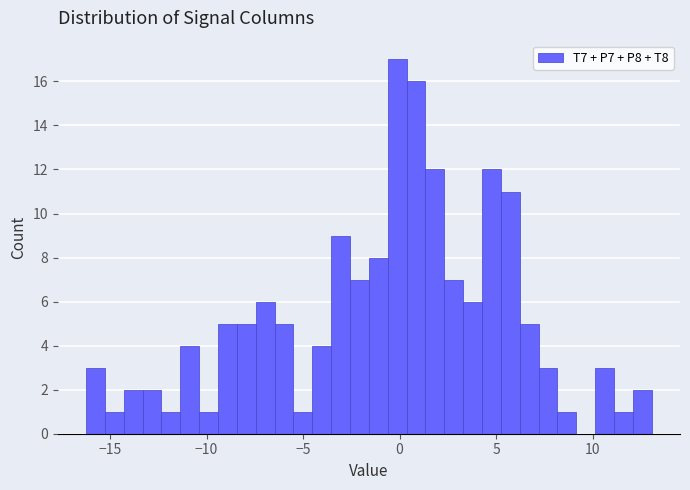

Read against the x-axis, roughly where is the centre of the tallest bar?

0.0